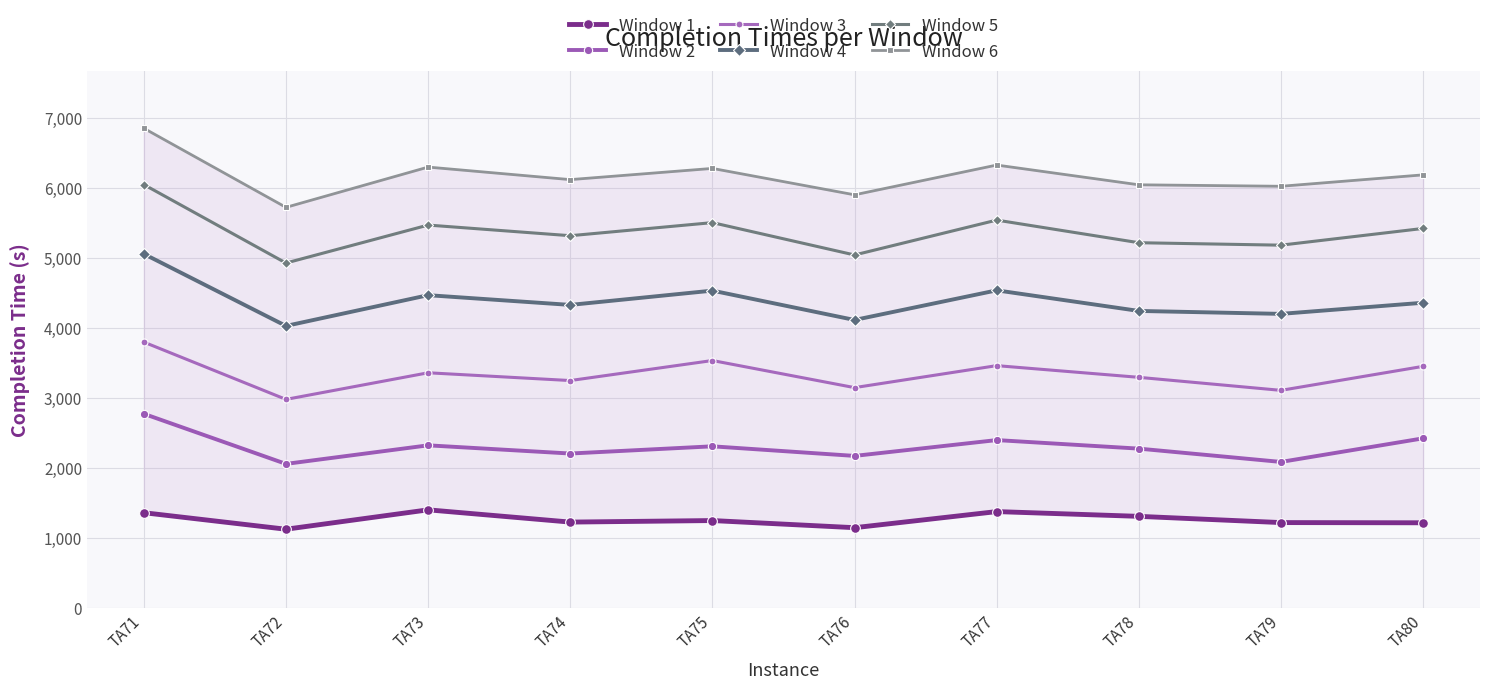

True or false: Window 4 has a value of 1817 at TA76.

False